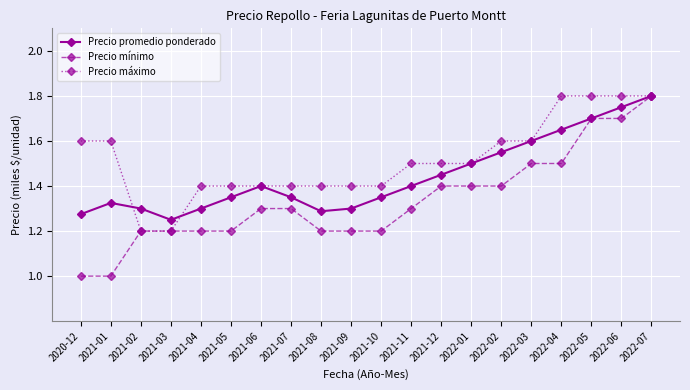

Which series has the widest spread of values?

Precio mínimo